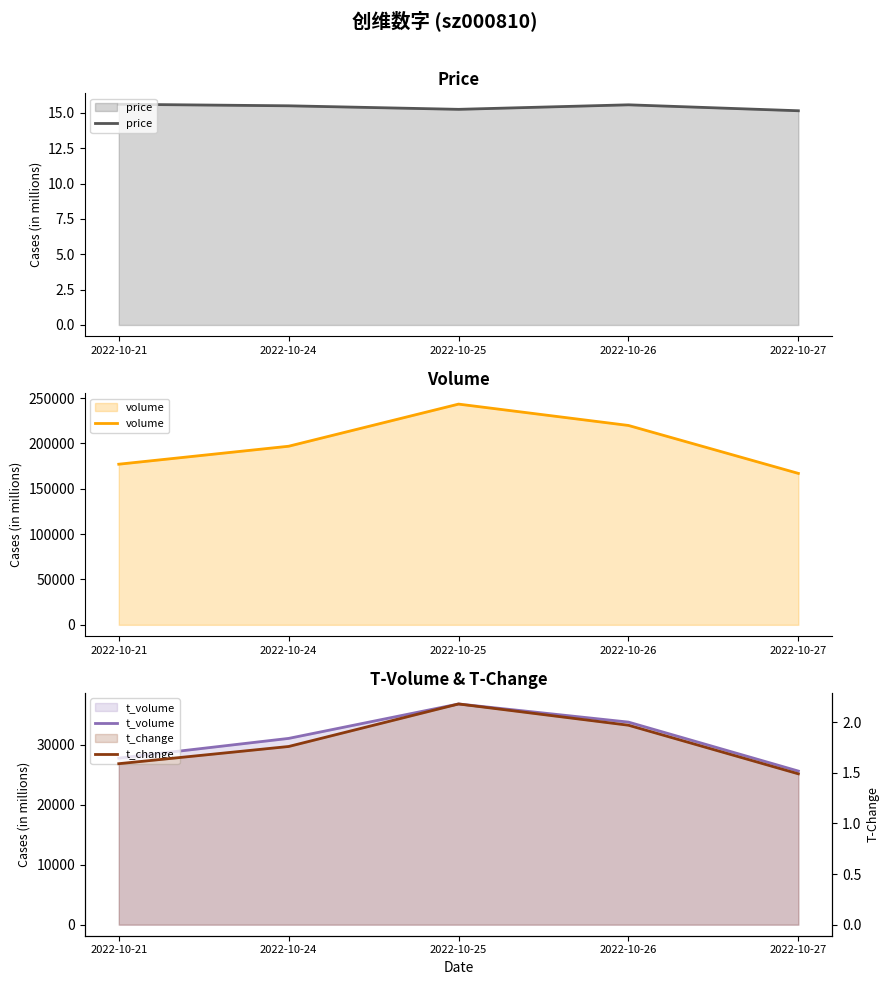

True or false: price and volume cross at least once.

False